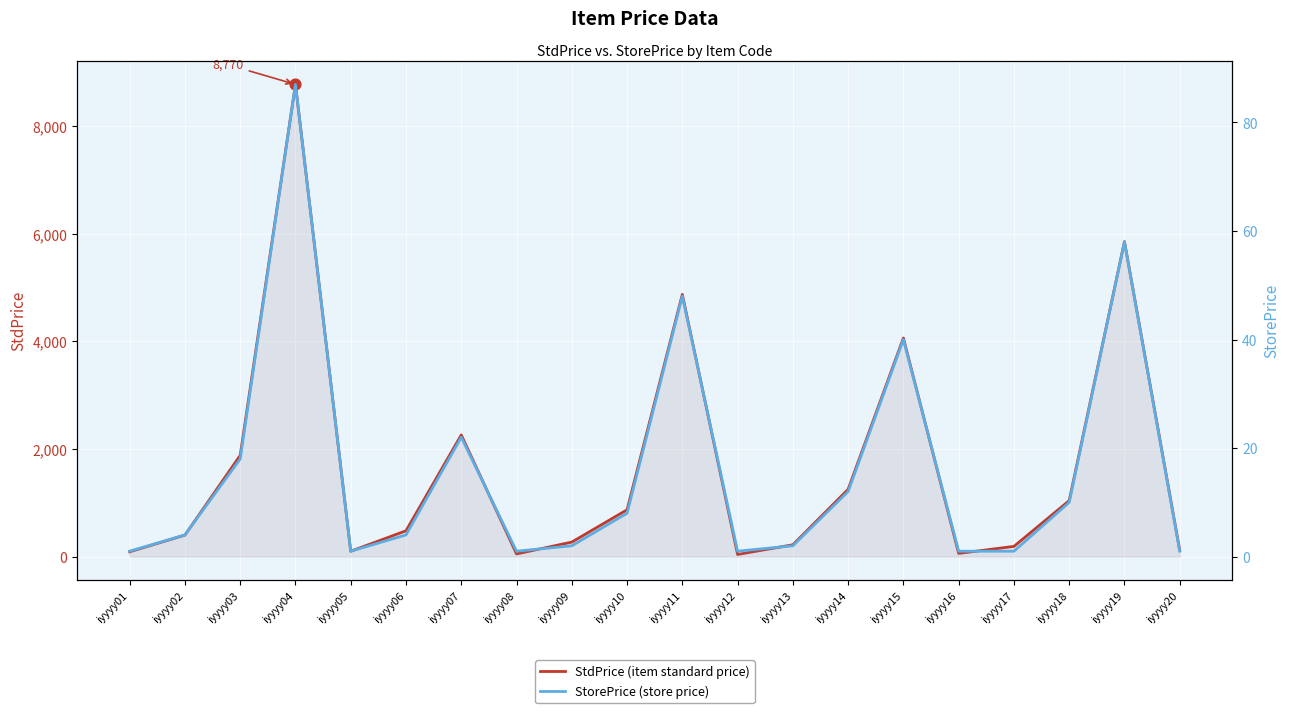

Which series contains the highest Y value?

StdPrice (item standard price)